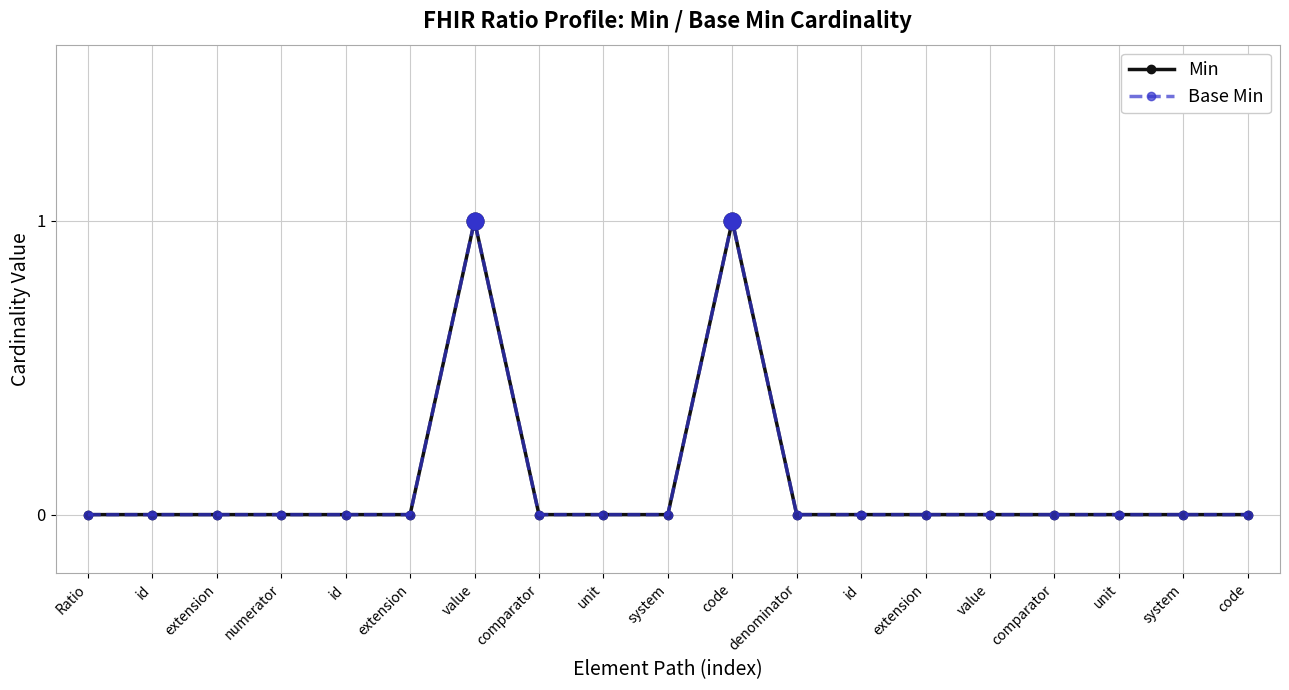

How many lines are shown in the chart?

2